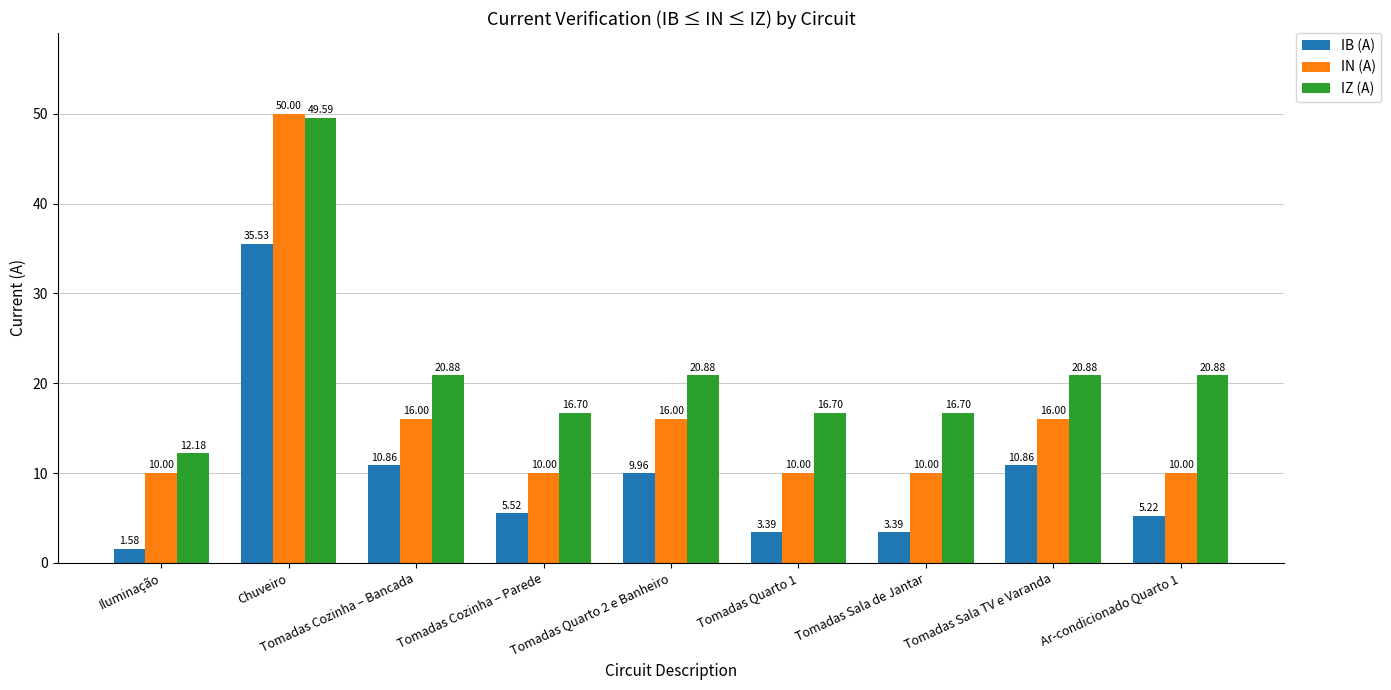

Which series has the largest total across all categories?

IZ (A)